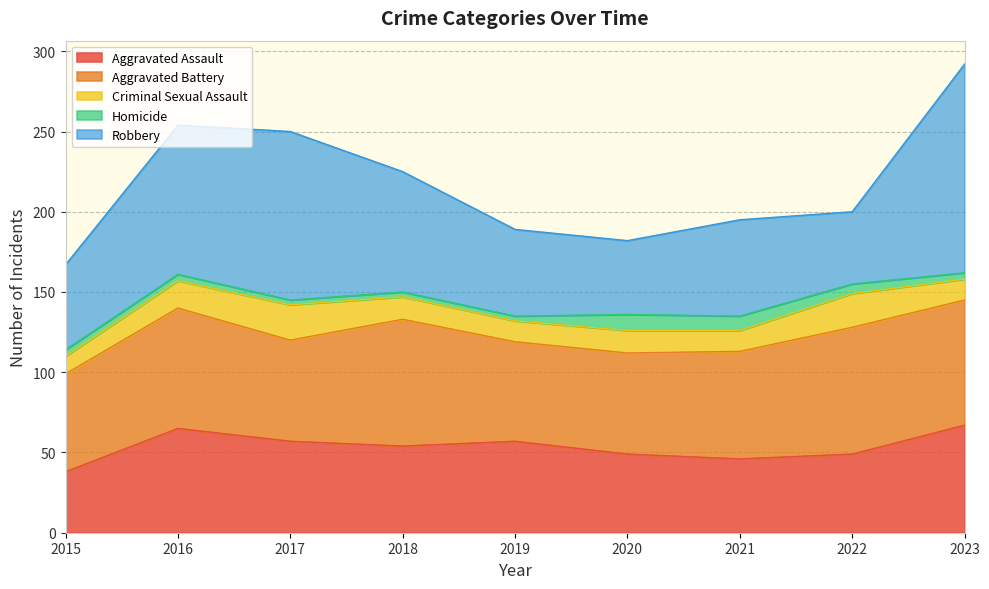

What is the difference between the second highest and second lowest values in the Robbery series?

59